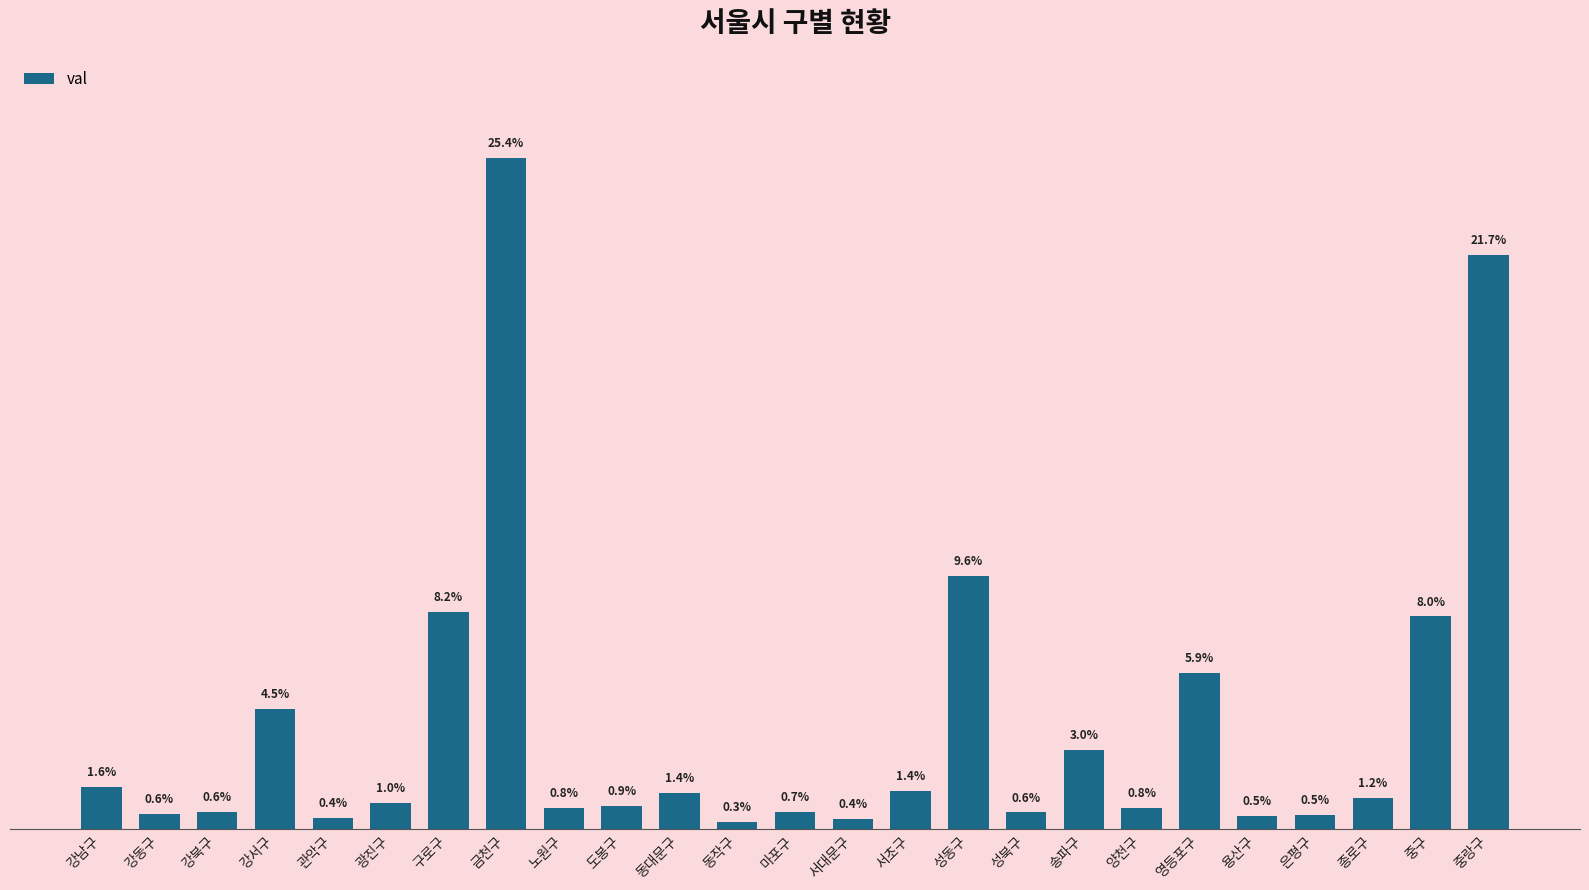

What is the value of the 19th bar from the left?

115